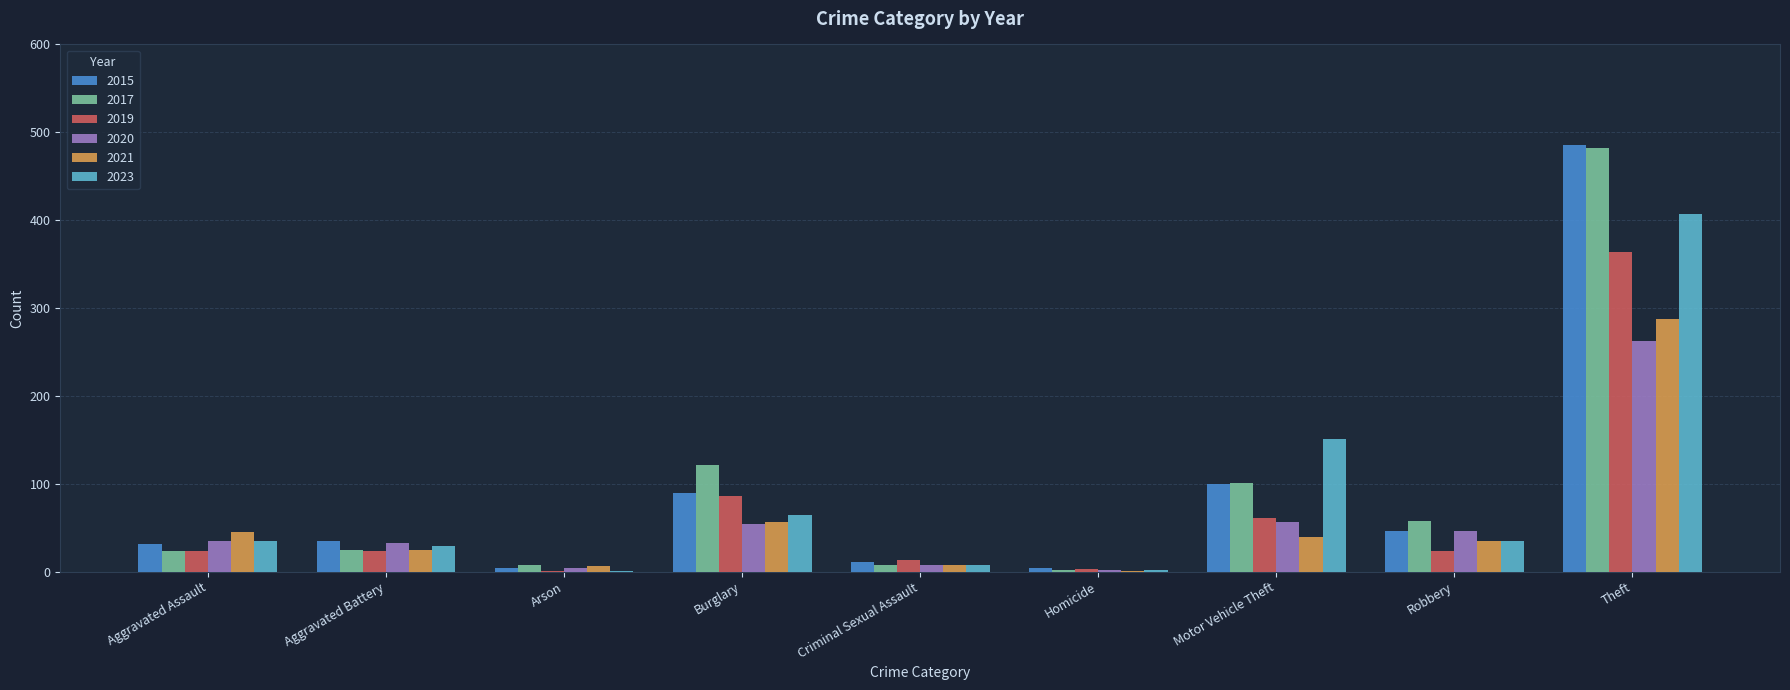

What are all the series names shown in the legend?

2015, 2017, 2019, 2020, 2021, 2023